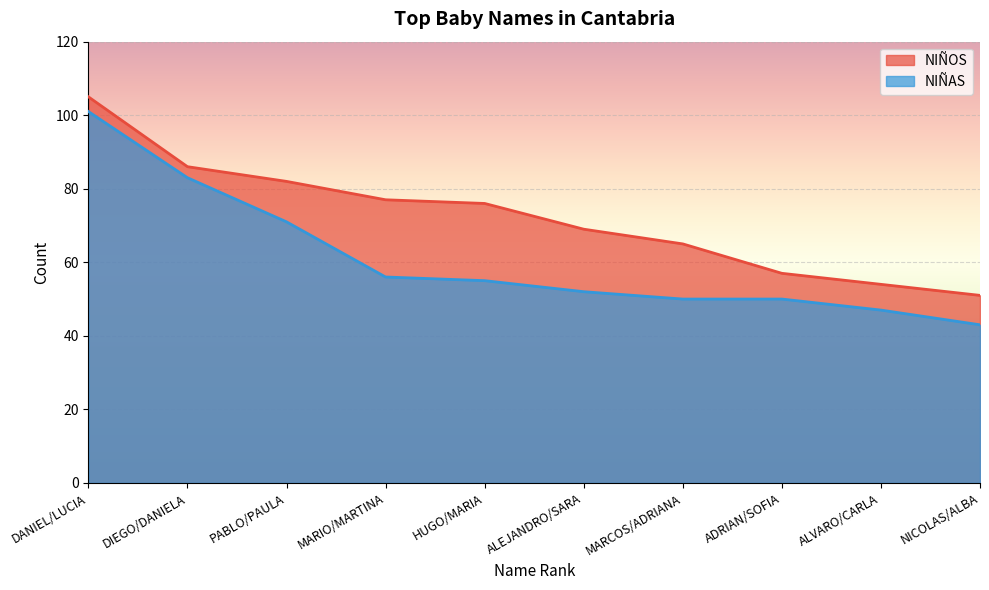

What value does the NIÑOS series have at ALVARO/CARLA, to the nearest 10?

50